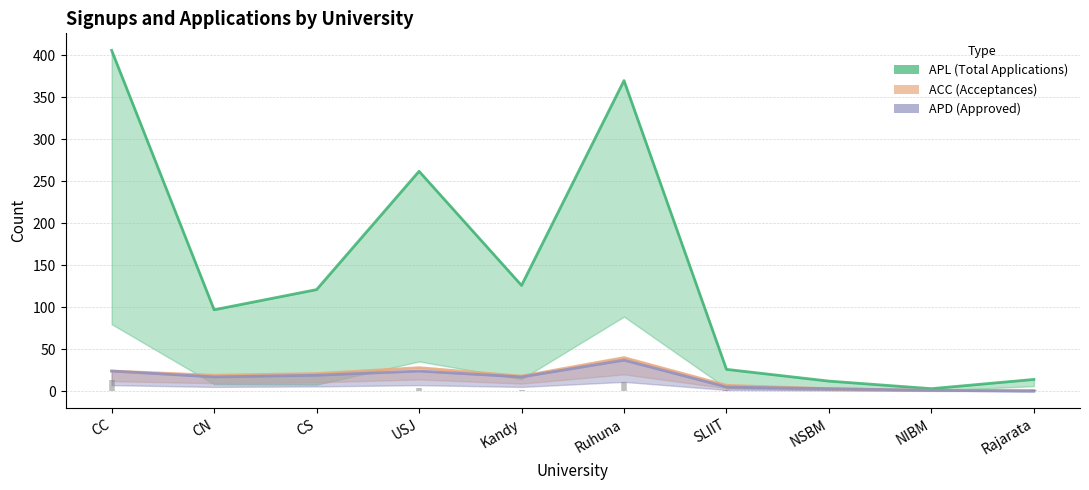

What is the approximate value of APL at NSBM?

12